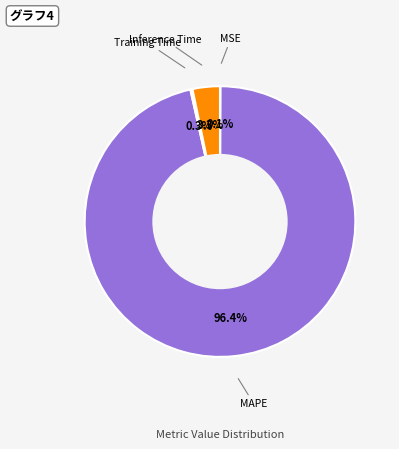

Is there any slice that represents more than half of the pie?

Yes